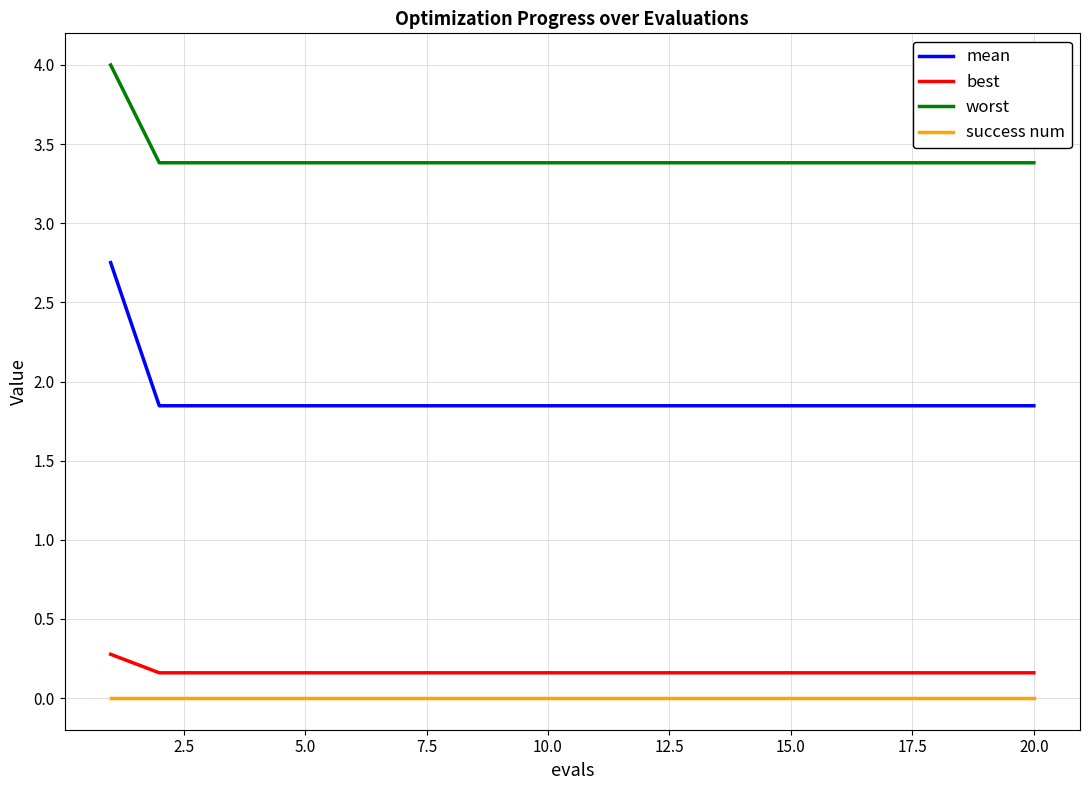

List the series in order of their peak value, highest first.

worst, mean, best, success num